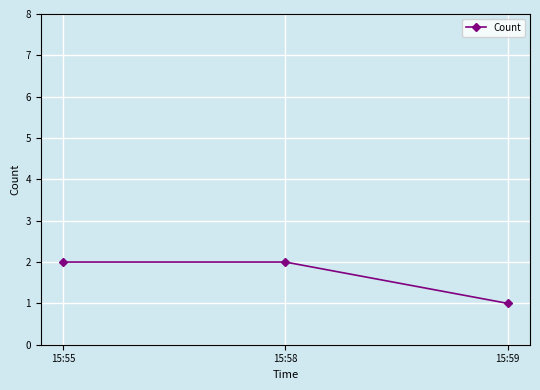

The value at 15:59 is 1. True or false?

True